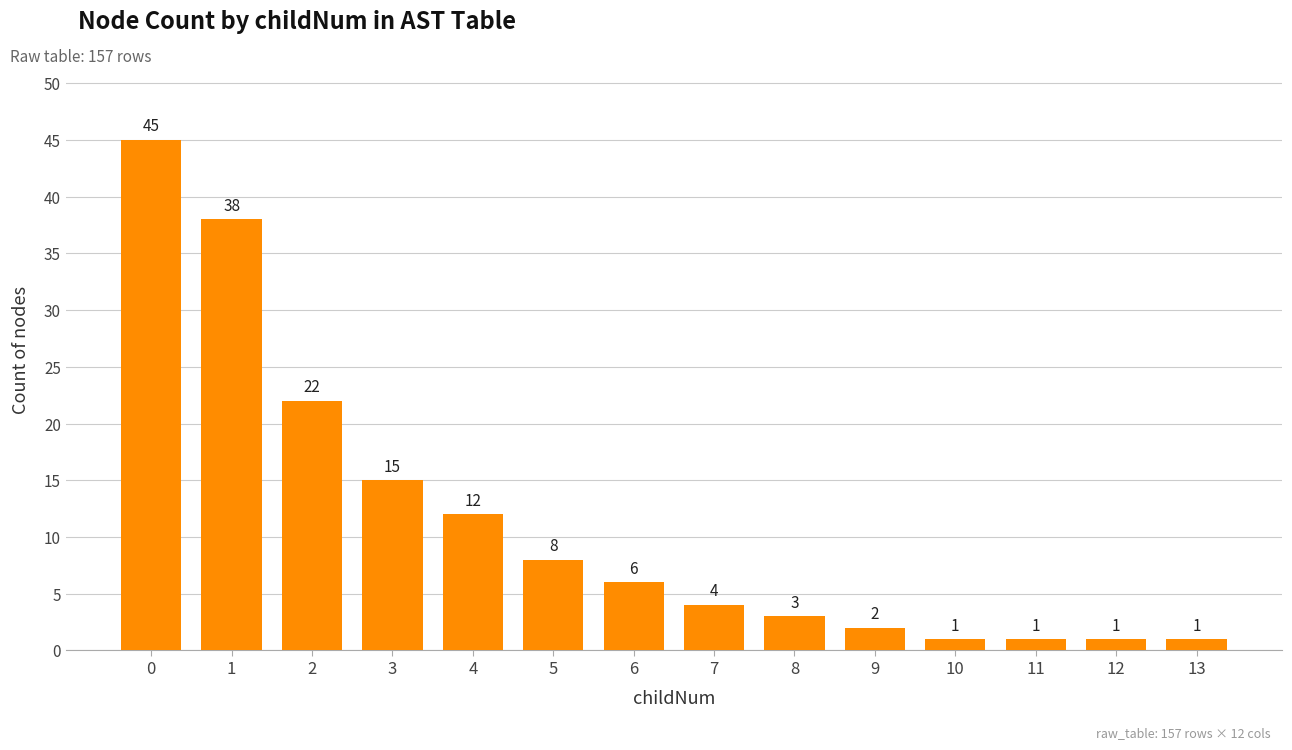

What is the change in value from 2 to 5?

-14